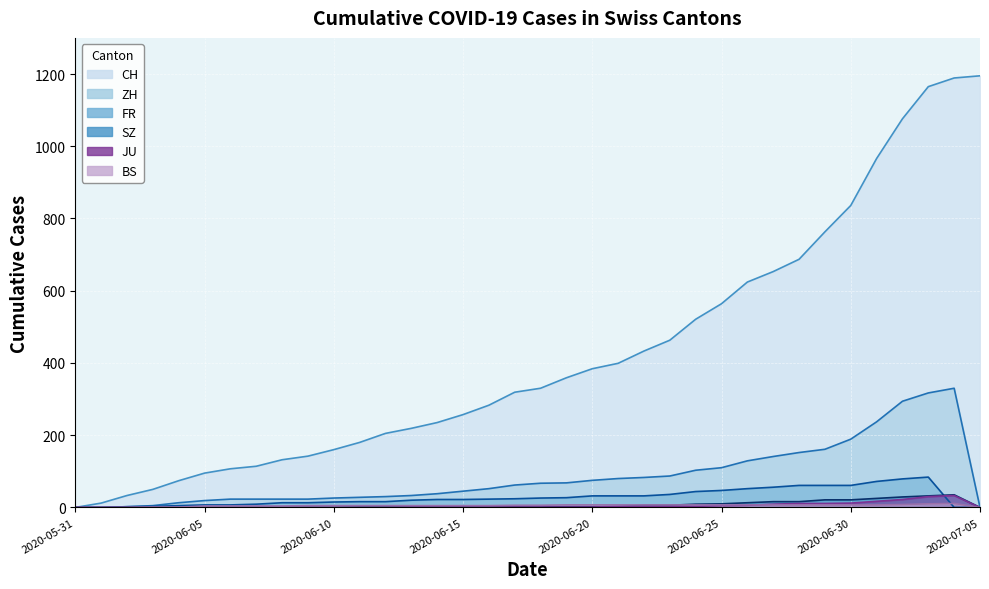

Reading right to left, what are all the values shown in this chart?

CH: 1195	1189	1165	1076	966	836	763	687	653	624	564	521	463	433	399	384	359	330	319	283	257	235	219	205	180	160	142	132	114	107	95	74	50	33	12	0
ZH: 0	330	317	294	237	189	161	152	141	129	110	103	87	83	80	75	68	67	62	52	45	38	33	30	28	26	23	23	23	23	19	13	5	2	0	0
FR: 0	0	84	79	72	61	61	61	56	52	47	44	36	32	32	32	27	26	24	23	22	22	20	16	16	15	13	13	9	7	7	5	3	2	0	0
BS: 0	11	10	8	7	7	7	7	7	7	7	7	7	7	7	7	7	6	6	5	5	5	5	5	5	5	5	4	4	4	4	1	1	0	0	0
JU: 0	33	30	22	17	12	11	11	9	6	5	3	3	3	3	1	1	1	1	1	1	1	1	0	0	0	0	0	0	0	0	0	0	0	0	0
SZ: 0	35	32	29	25	21	21	16	16	13	10	9	6	6	2	2	2	1	1	1	1	1	1	1	1	0	0	0	0	0	0	0	0	0	0	0